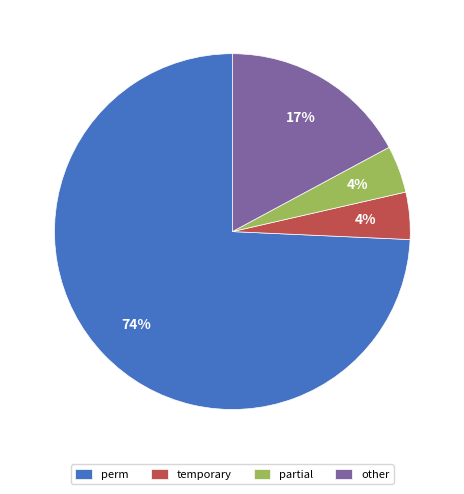

Between perm and partial, which is larger?

perm